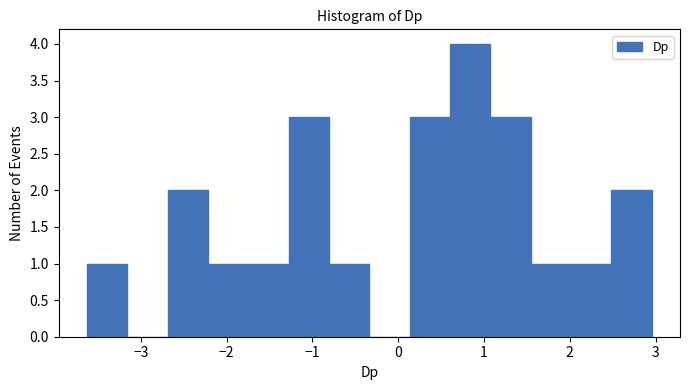

Which range on the x-axis has the tallest bar?

0.6 to 1.1